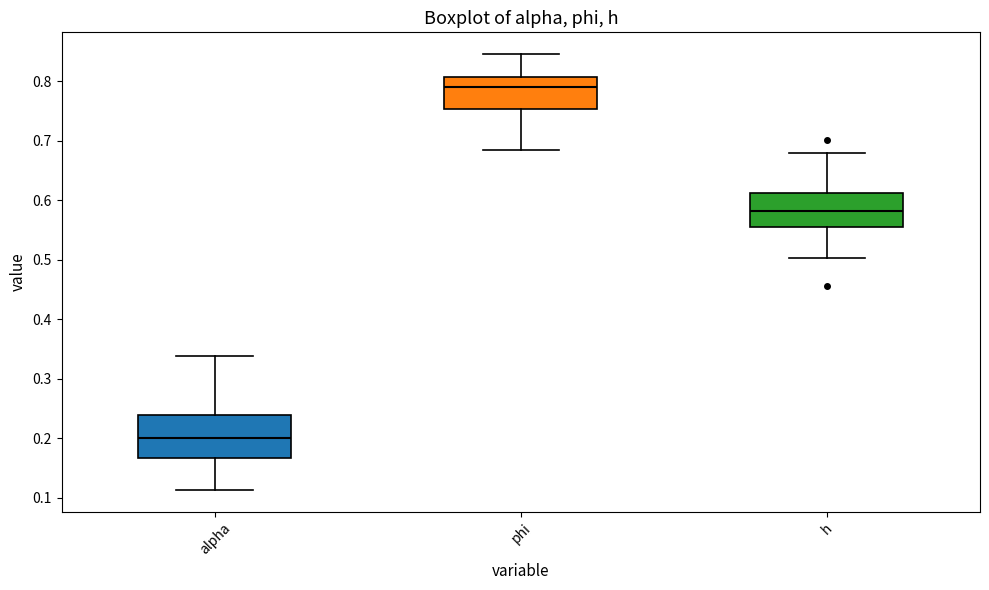

Reading left to right, read every box against the y-axis: the position of its median line, the range the box covers, and the ends of its whiskers. The values are not printed on the chart, so give them approximately, as read against the axis.

alpha: median 0.20, box 0.17 to 0.24, whiskers 0.11 to 0.34
phi: median 0.79, box 0.75 to 0.81, whiskers 0.68 to 0.85
h: median 0.58, box 0.56 to 0.61, whiskers 0.50 to 0.68